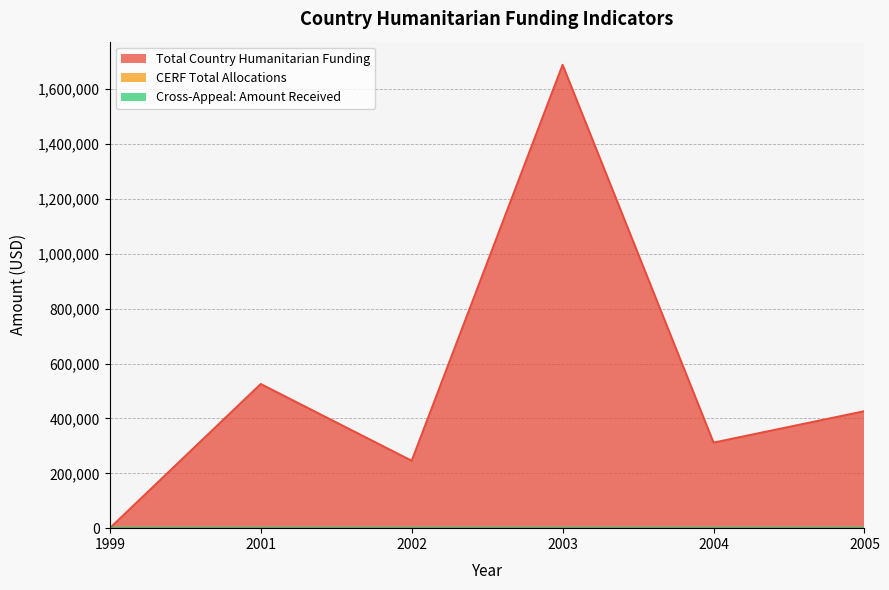

How many lines are shown in the chart?

3